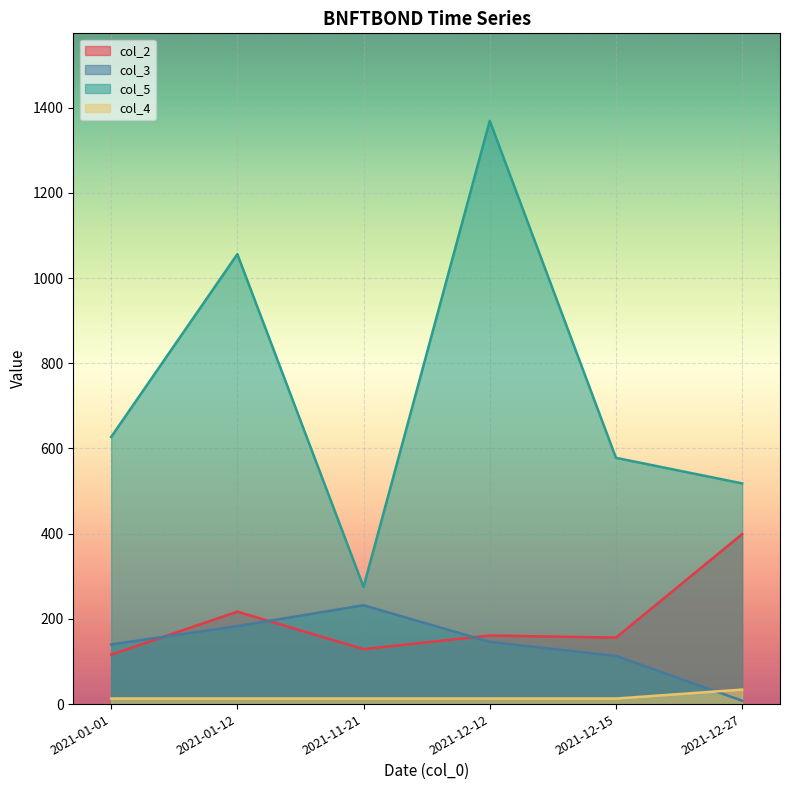

What value does the col_3 series have at 2021-11-21?

232